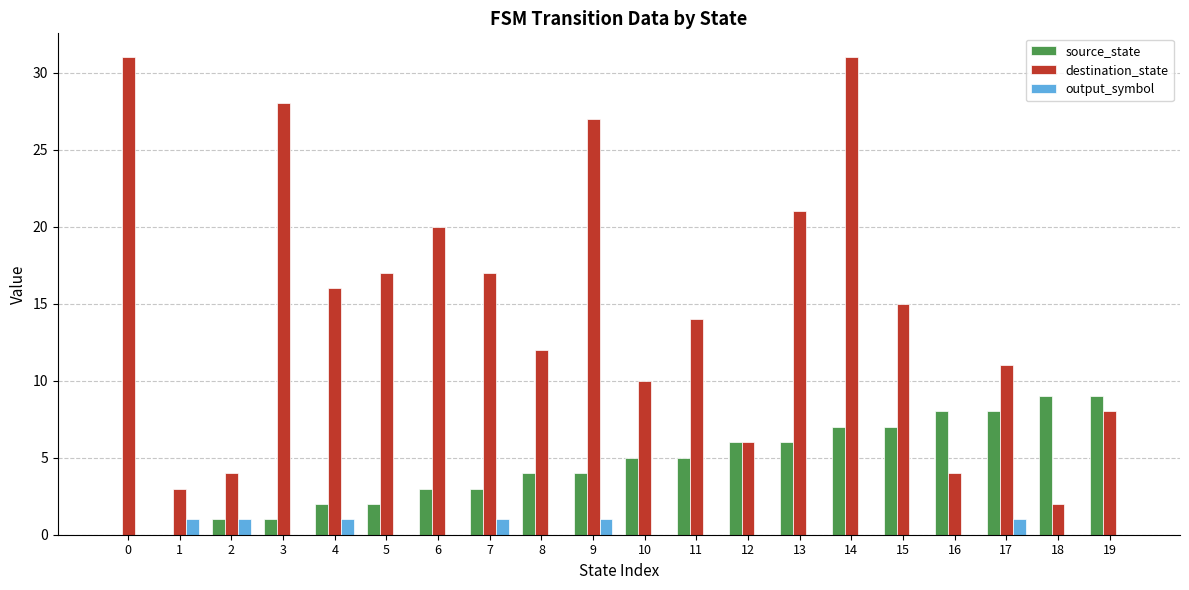

What is the spread (max minus min) of values at 15?

15